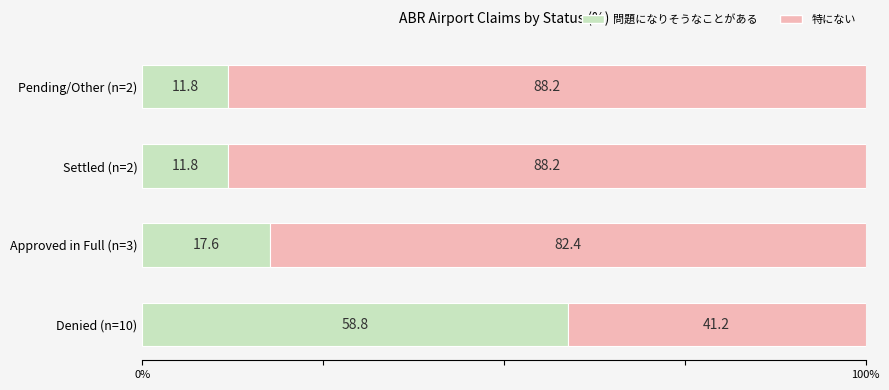

Count the number of categories in the chart.

4